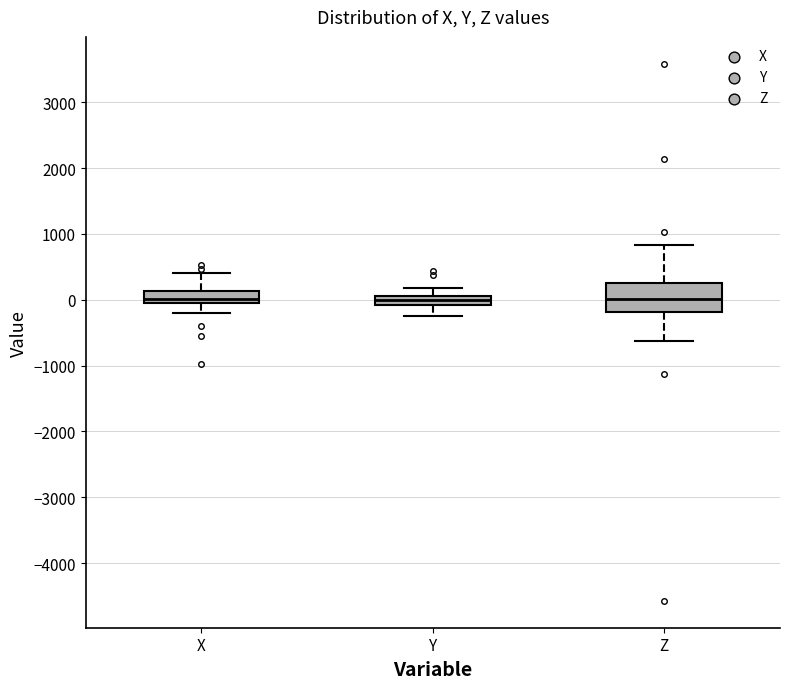

Where does the lower whisker of the box for X end on the y-axis? The values are not printed on the chart, so give them approximately, as read against the axis.

-200